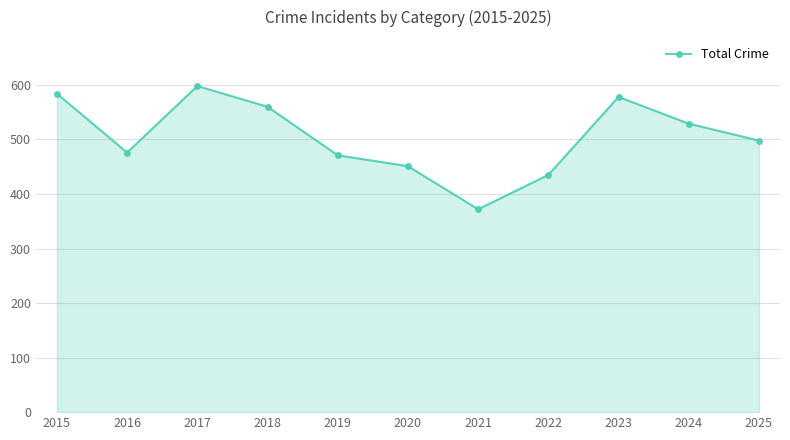

How many interior local peaks (higher than both neighbors) does the data have?

2